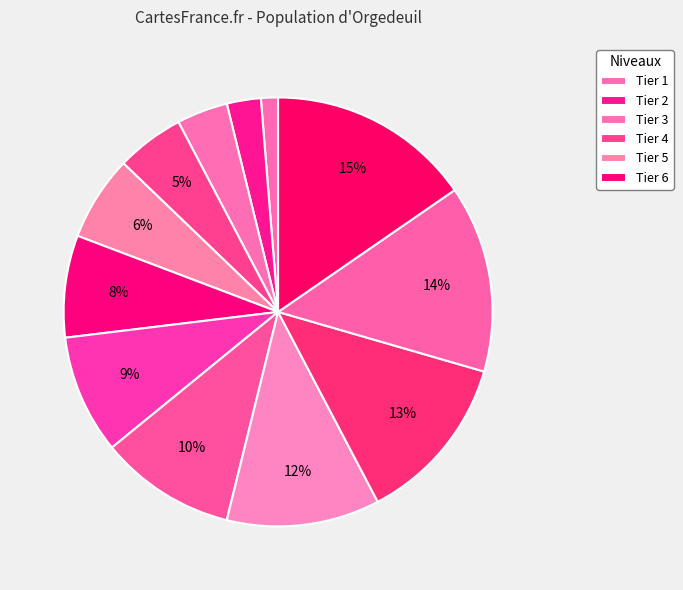

Count the number of slices in the pie.

12